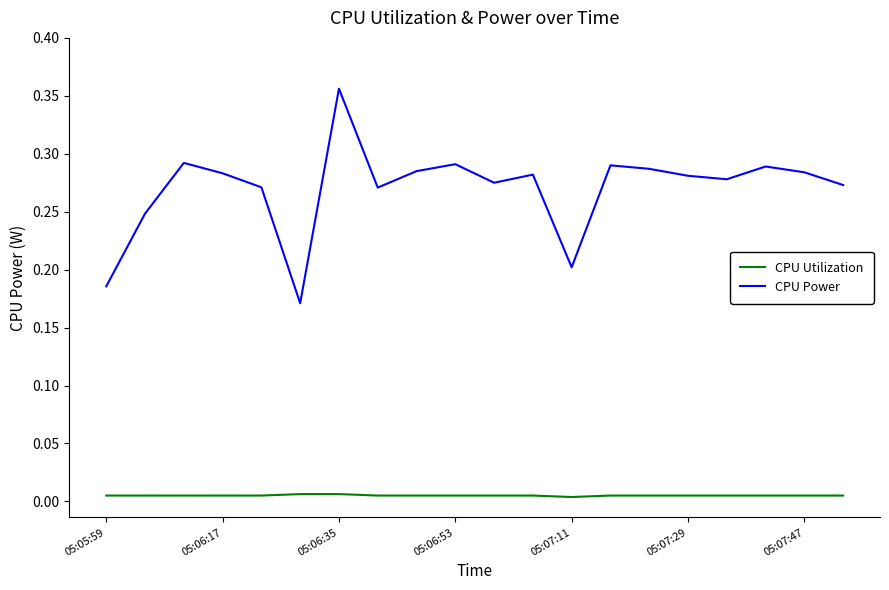

Rank the series by their maximum value, from lowest to highest.

CPU Utilization, CPU Power